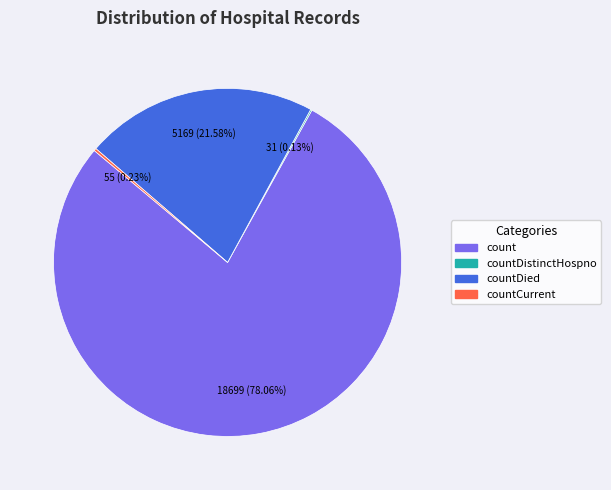

Does any single category account for the majority?

Yes